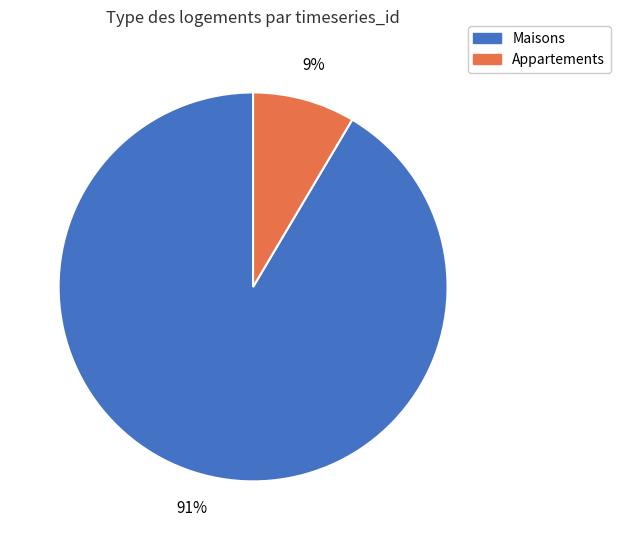

Is there a majority slice in this chart?

Yes